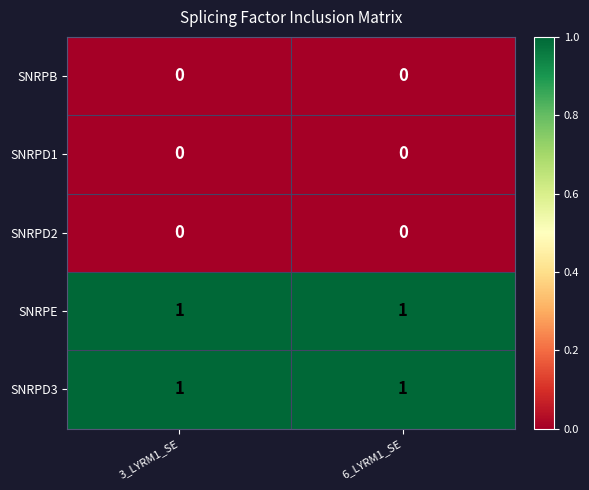

What is the total value across all series at 6_LYRM1_SE?

2